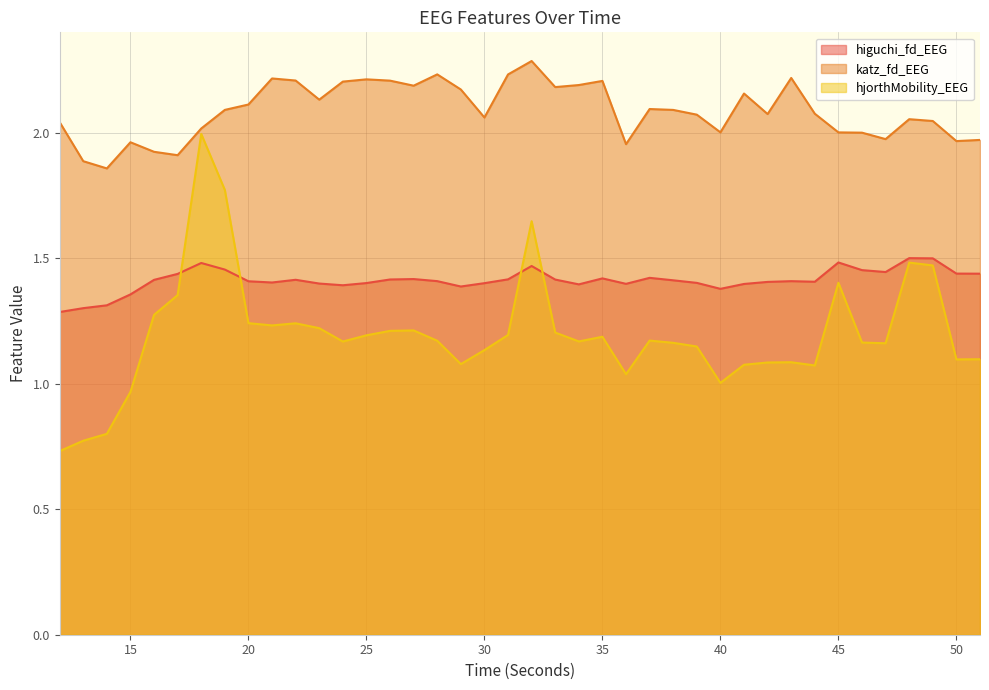

Which series has the largest total across all categories?

katz_fd_EEG